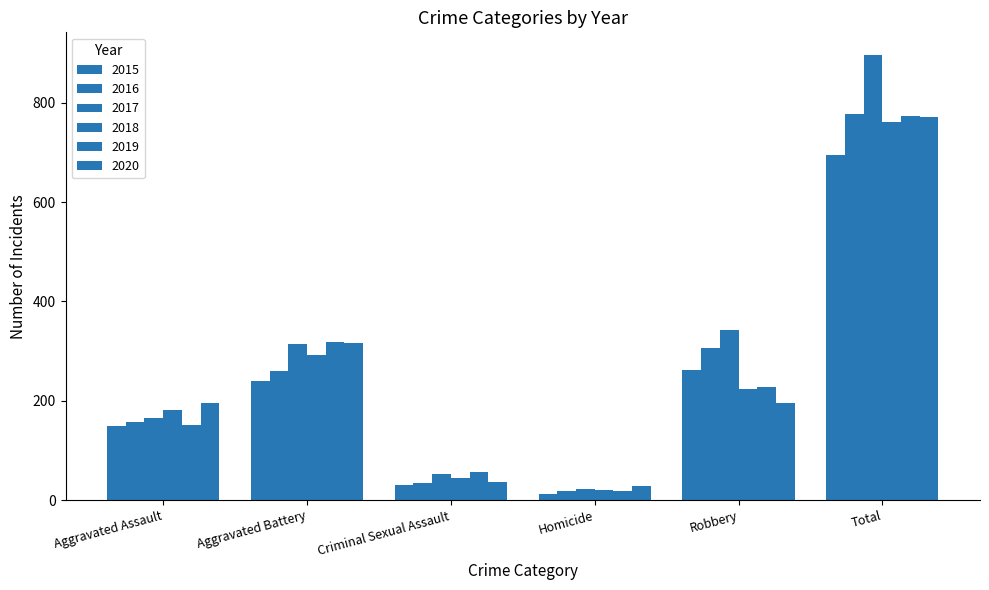

What is the difference between the maximum and minimum values in the 2017 series?

874